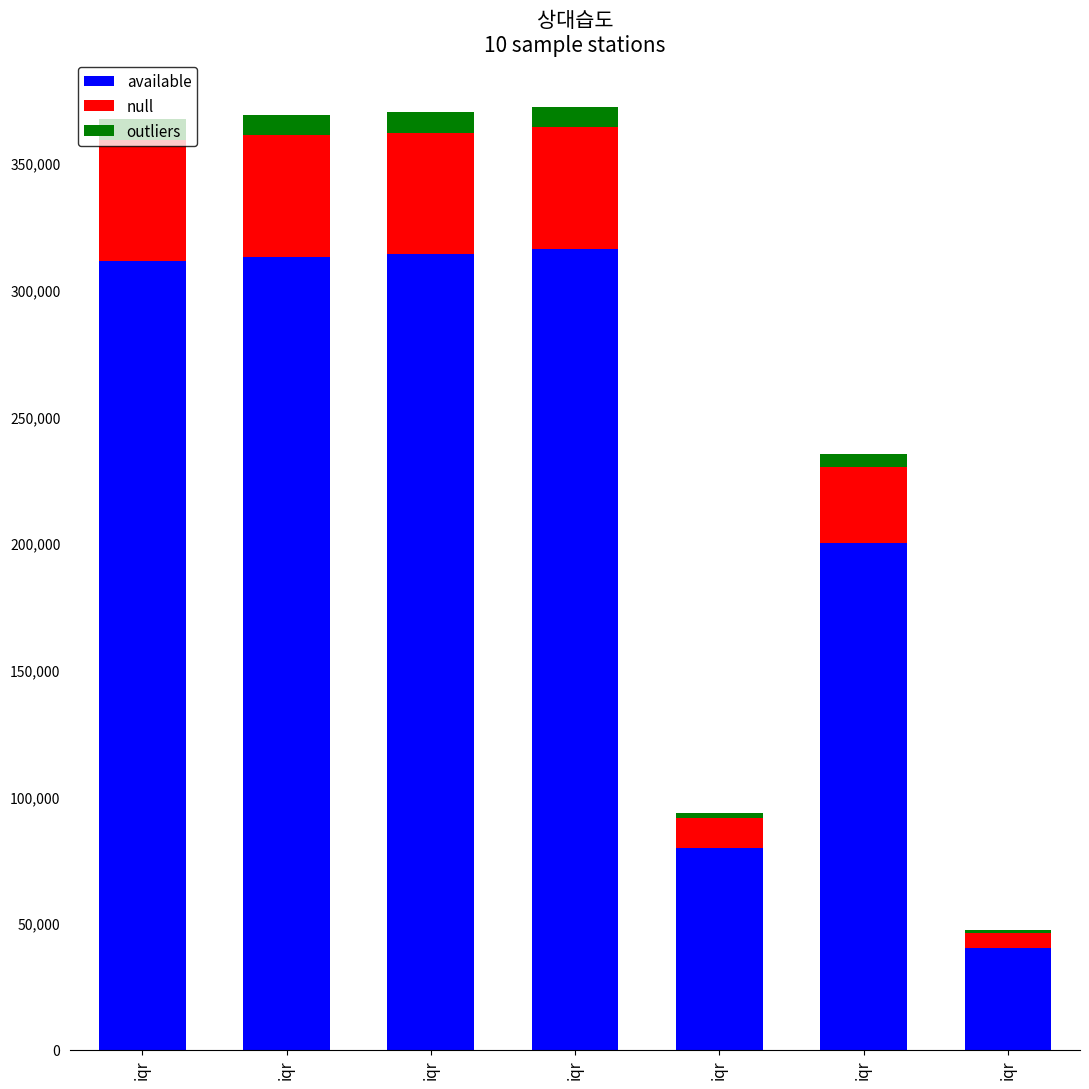

Which series has the largest total across all categories?

available